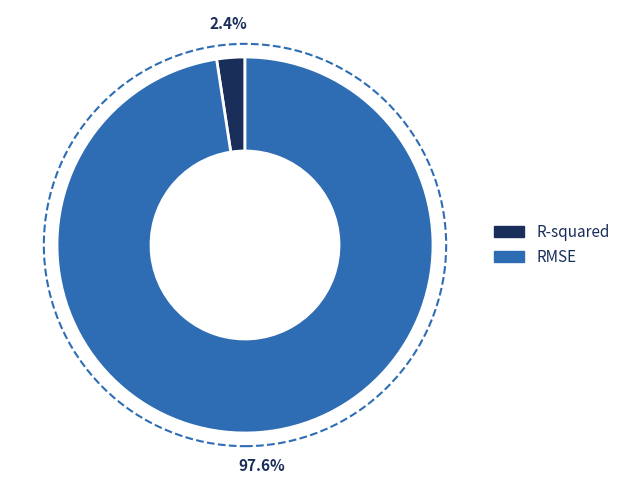

Which category has the biggest portion of the pie?

RMSE